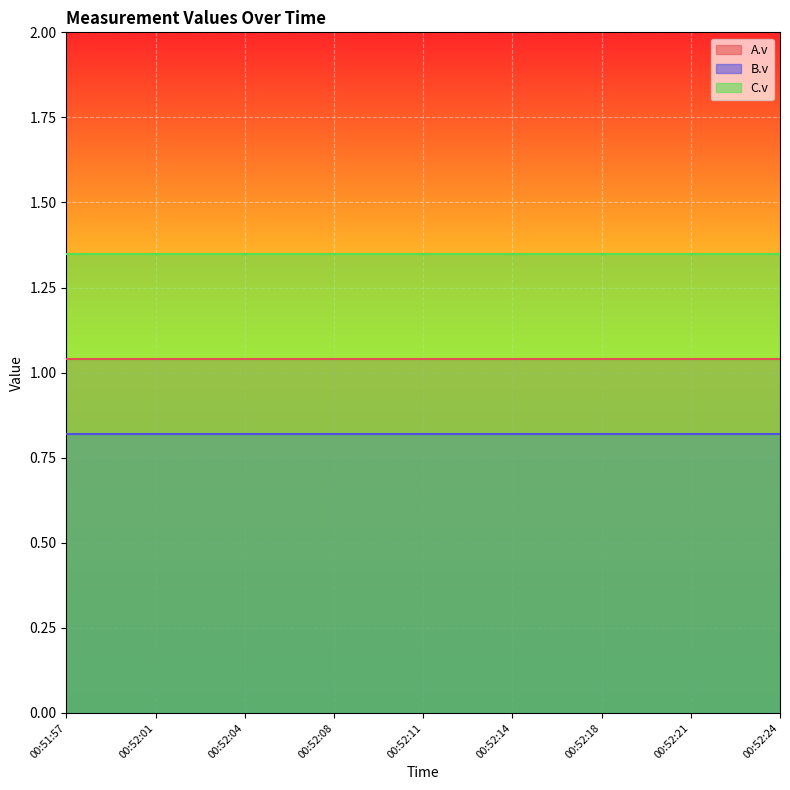

What is the difference between the highest and lowest values at 00:52:03?

0.5